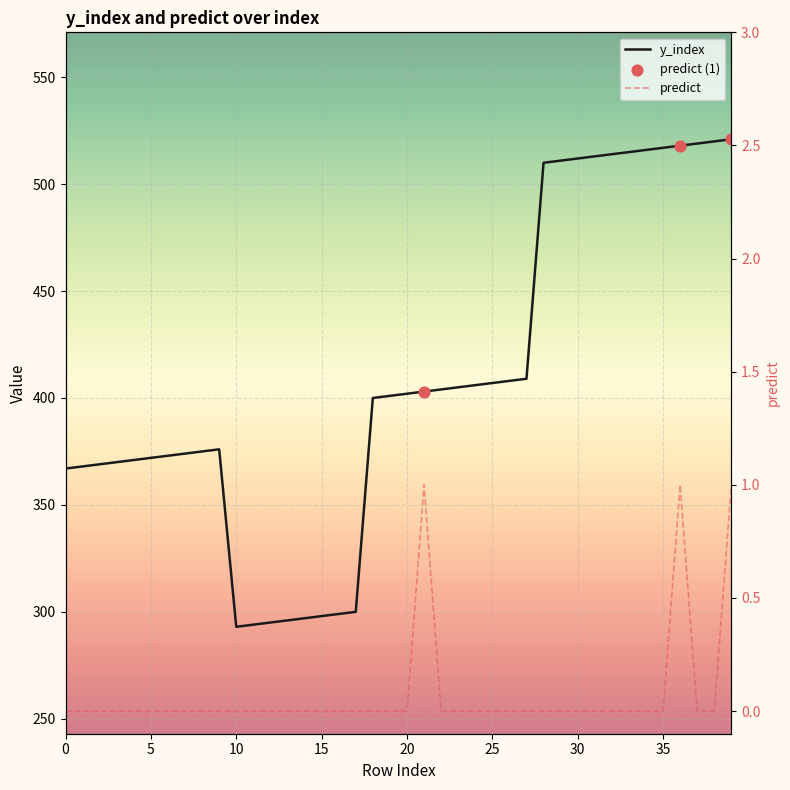

Which series reaches the minimum Y coordinate?

predict